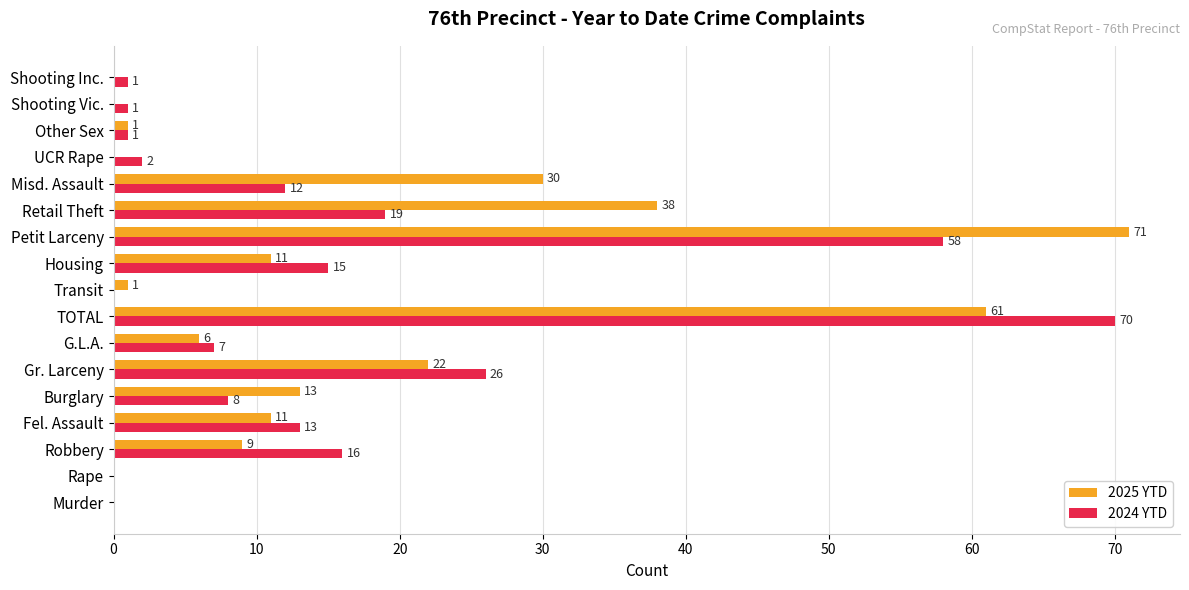

At which category is the sum across all series the highest?

TOTAL